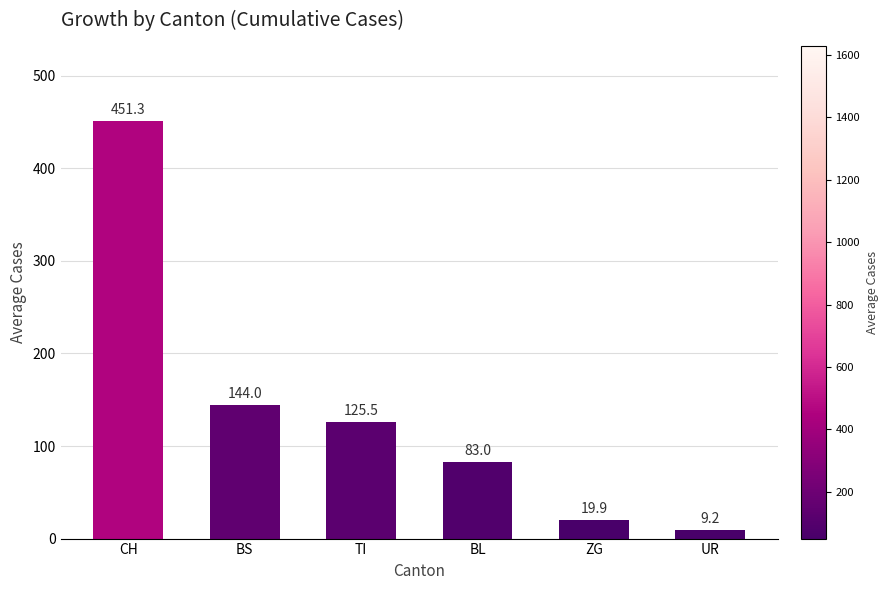

Which label corresponds to the smallest value in the chart?

UR